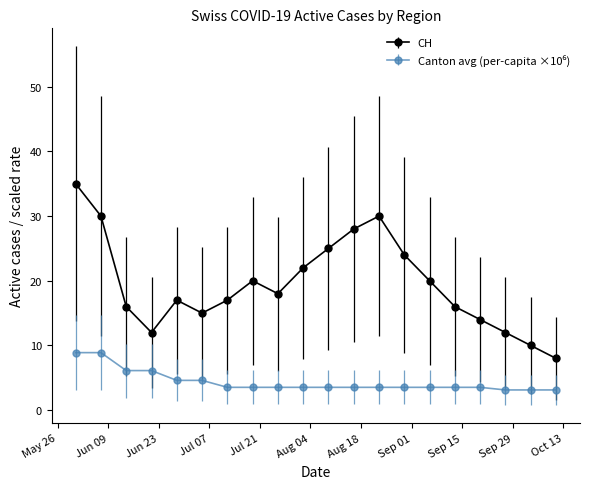

What is the value of the CH point at the 1st from the left?

35.0